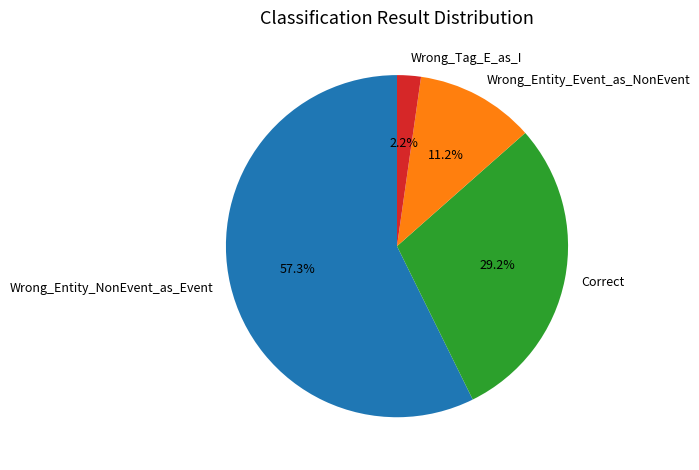

Count the number of slices in the pie.

4